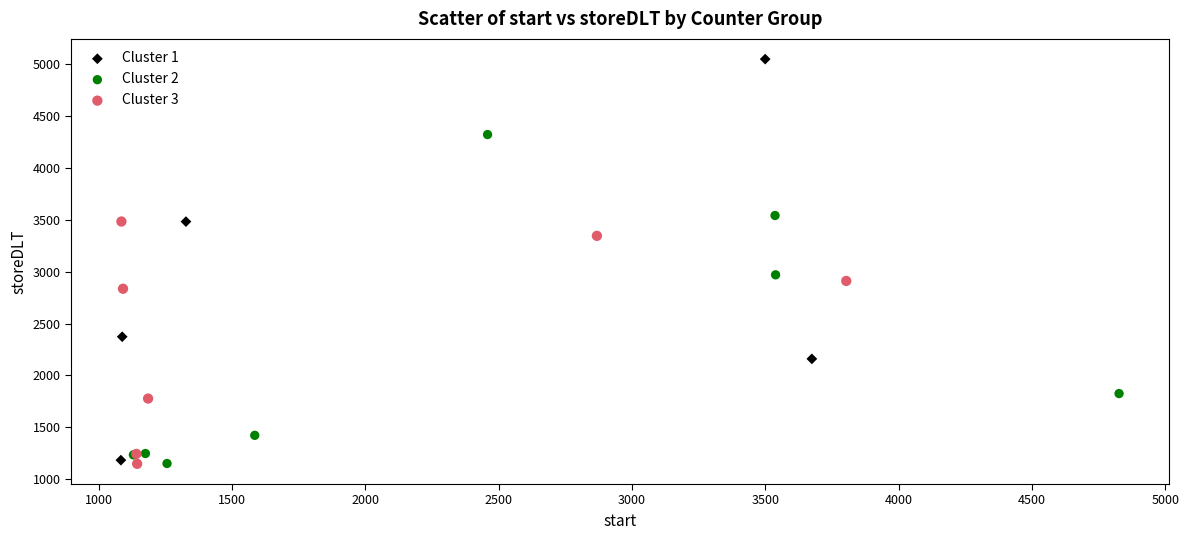

Which series reaches the maximum Y coordinate?

Cluster 1